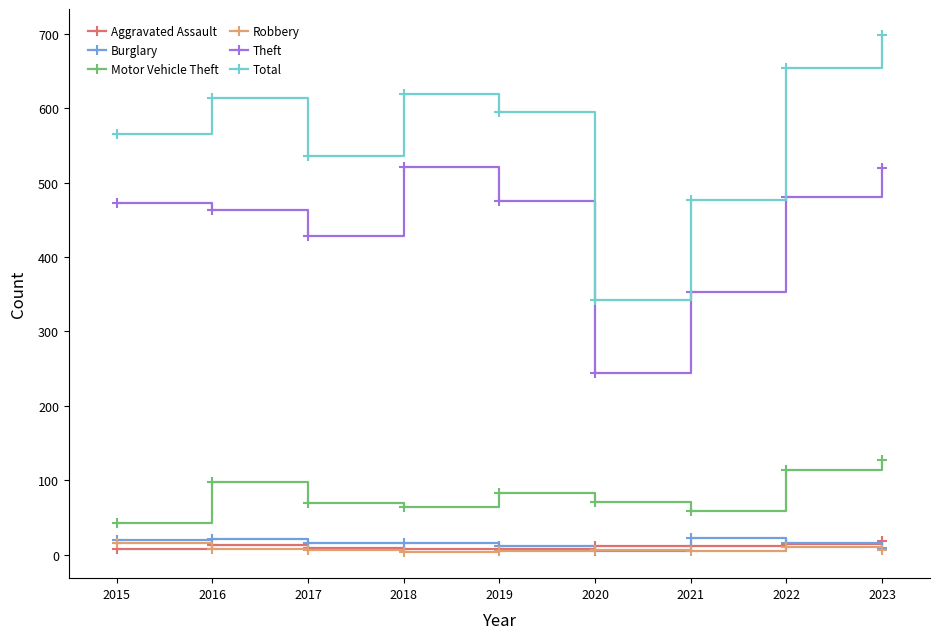

What are all the series names shown in the legend?

Aggravated Assault, Burglary, Motor Vehicle Theft, Robbery, Theft, Total